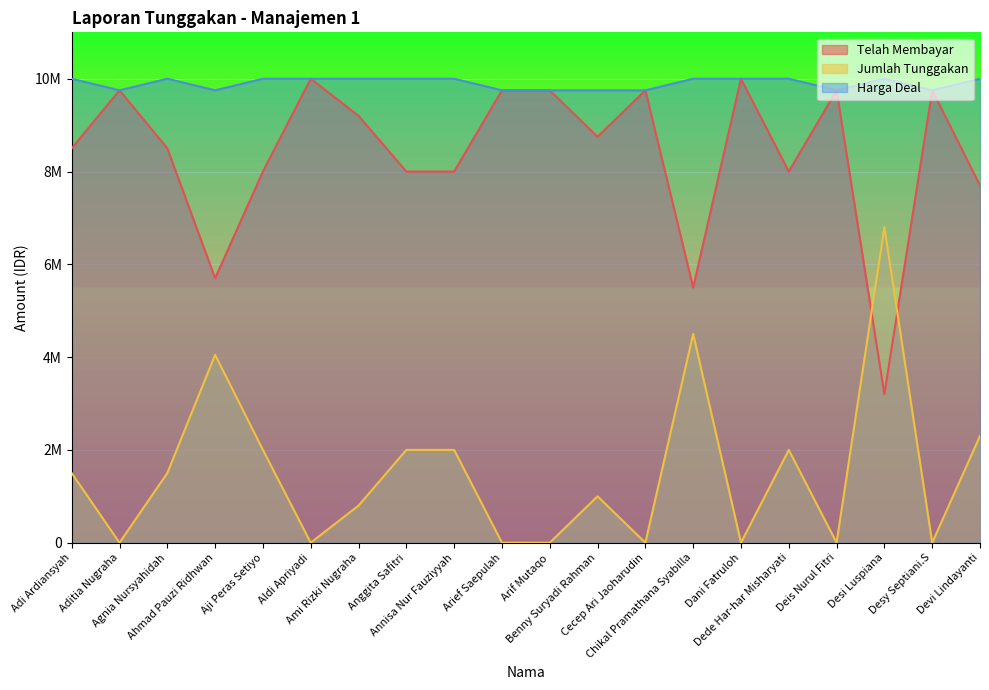

Reading left to right, transcribe all the data shown in this chart.

Telah Membayar: Adi Ardiansyah=8500000	Aditia Nugraha=9750000	Agnia Nursyahidah=8500000	Ahmad Pauzi Ridhwan=5700000	Aji Peras Setiyo=8000000	Aldi Apriyadi=10000000	Ami Rizki Nugraha=9200000	Anggita Safitri=8000000	Annisa Nur Fauziyyah=8000000	Arief Saepulah=9750000	Arif Mutaqo=9750000	Benny Suryadi Rahman=8750000	Cecep Ari Jaoharudin=9750000	Chikal Pramathana Syabilla=5500000	Dani Fatruloh=10000000	Dede Har-har Misharyati=8000000	Deis Nurul Fitri=9750000	Desi Luspiana=3200000	Desy Septiani.S=9750000	Devi Lindayanti=7700000
Jumlah Tunggakan: Adi Ardiansyah=1500000	Aditia Nugraha=0	Agnia Nursyahidah=1500000	Ahmad Pauzi Ridhwan=4050000	Aji Peras Setiyo=2000000	Aldi Apriyadi=0	Ami Rizki Nugraha=800000	Anggita Safitri=2000000	Annisa Nur Fauziyyah=2000000	Arief Saepulah=0	Arif Mutaqo=0	Benny Suryadi Rahman=1000000	Cecep Ari Jaoharudin=0	Chikal Pramathana Syabilla=4500000	Dani Fatruloh=0	Dede Har-har Misharyati=2000000	Deis Nurul Fitri=0	Desi Luspiana=6800000	Desy Septiani.S=0	Devi Lindayanti=2300000
Harga Deal: Adi Ardiansyah=10000000	Aditia Nugraha=9750000	Agnia Nursyahidah=10000000	Ahmad Pauzi Ridhwan=9750000	Aji Peras Setiyo=10000000	Aldi Apriyadi=10000000	Ami Rizki Nugraha=10000000	Anggita Safitri=10000000	Annisa Nur Fauziyyah=10000000	Arief Saepulah=9750000	Arif Mutaqo=9750000	Benny Suryadi Rahman=9750000	Cecep Ari Jaoharudin=9750000	Chikal Pramathana Syabilla=10000000	Dani Fatruloh=10000000	Dede Har-har Misharyati=10000000	Deis Nurul Fitri=9750000	Desi Luspiana=10000000	Desy Septiani.S=9750000	Devi Lindayanti=10000000